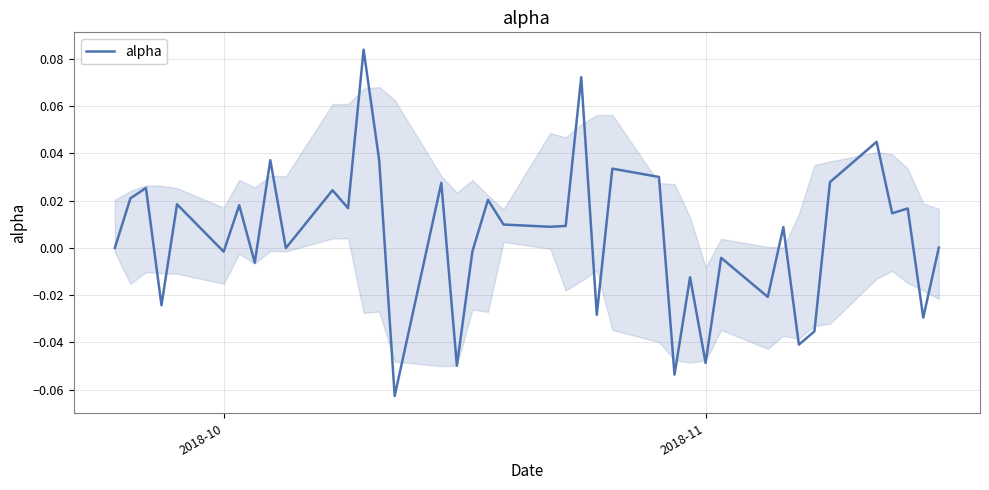

Reading left to right, transcribe all the data shown in this chart.

0.0	0.0	0.0	-0.0	0.0	-0.0	0.0	-0.0	0.0	-0.0	0.0	0.0	0.1	0.0	-0.1	0.0	-0.0	-0.0	0.0	0.0	0.0	0.0	0.1	-0.0	0.0	0.0	-0.1	-0.0	-0.0	-0.0	-0.0	0.0	-0.0	-0.0	0.0	0.0	0.0	0.0	-0.0	0.0